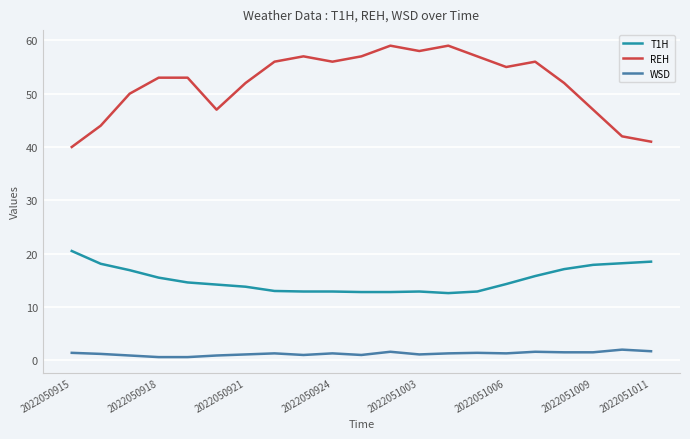

What is the minimum value for T1H?

12.6